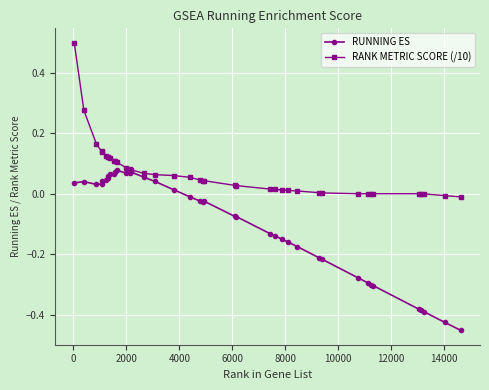

How many series are shown in this chart?

2